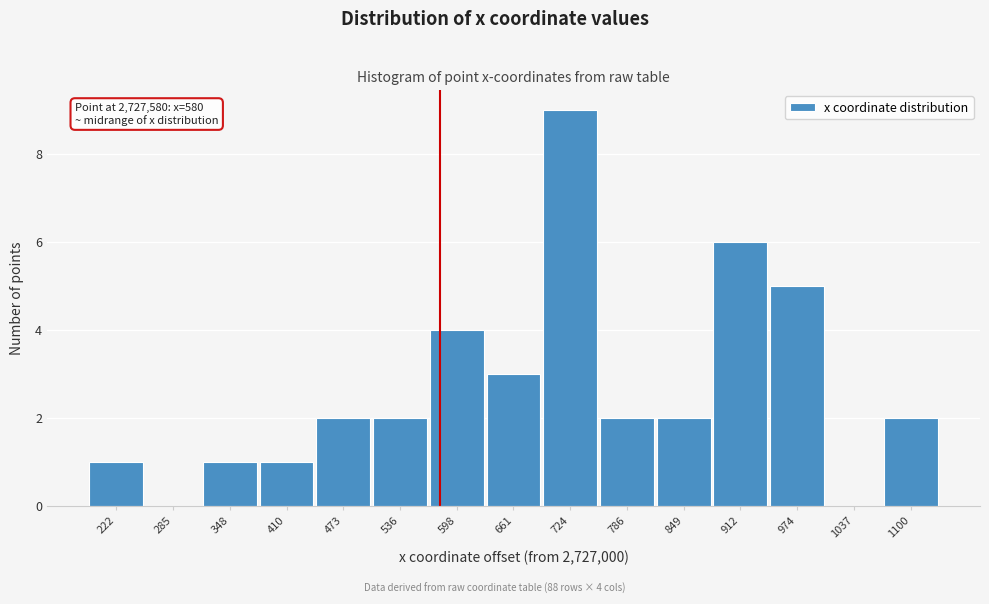

Reading left to right, what are all the values shown in this chart?

222=1	285=0	348=1	410=1	473=2	536=2	598=4	661=3	724=9	786=2	849=2	912=6	974=5	1037=0	1100=2